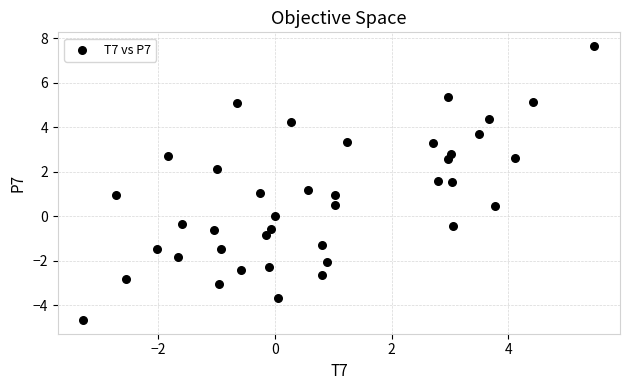

What is the range of X values (max minus min)?

8.8